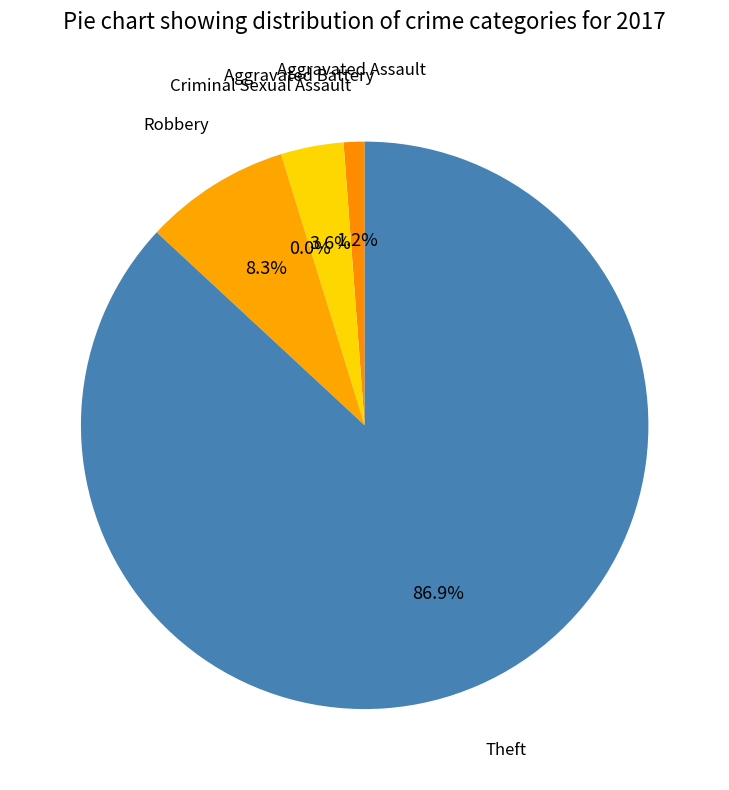

What percentage do Aggravated Battery and Aggravated Assault together represent?

4.8%